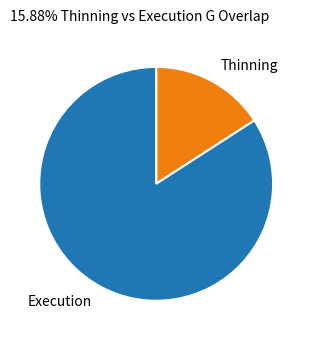

True or false: Execution accounts for 76% of the total.

False